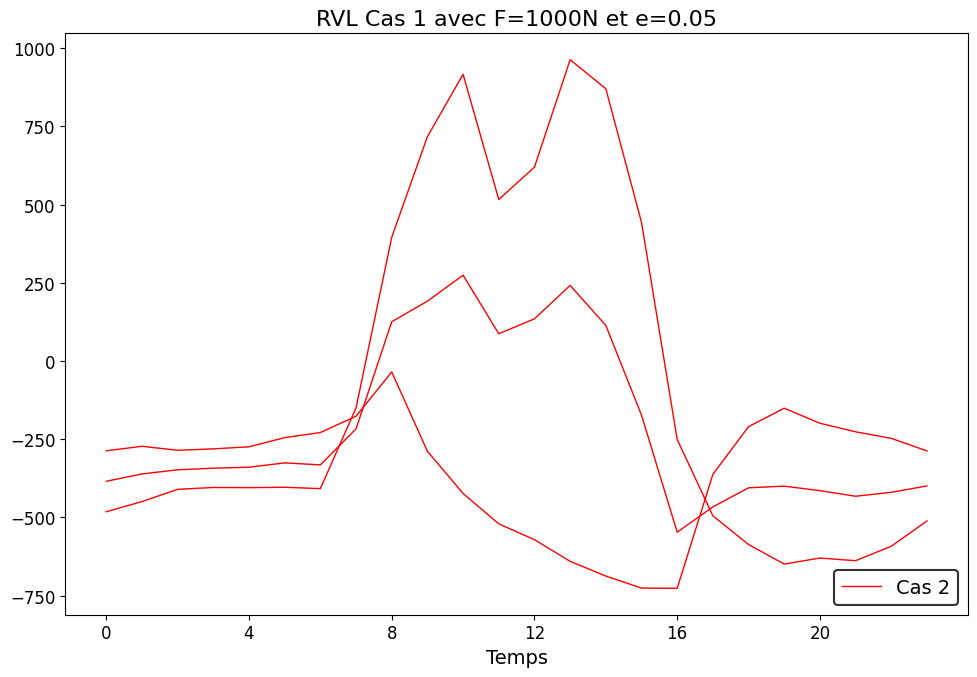

What is the label of the 17th point from the left?

16